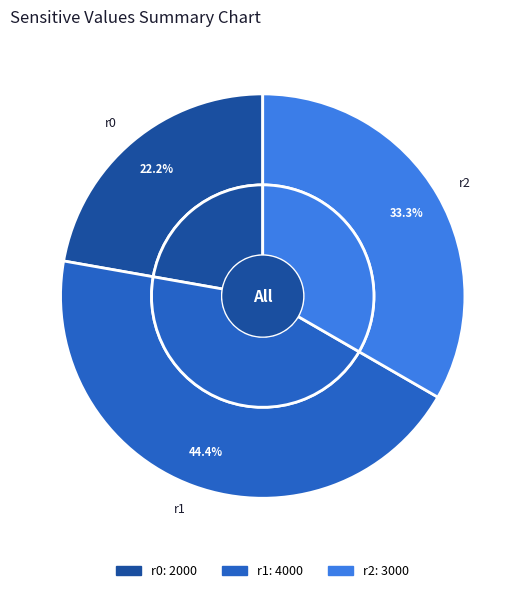

Is there a majority slice in this chart?

No